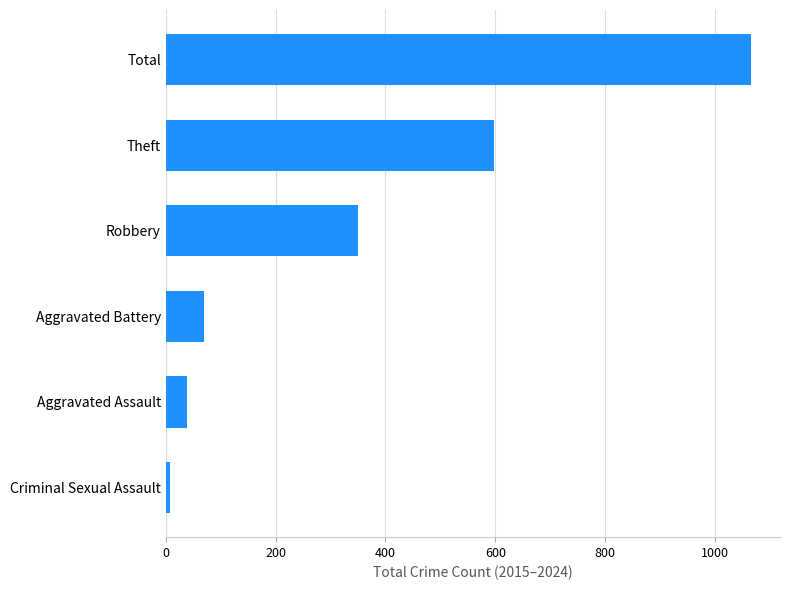

Which has a higher value, Robbery or Aggravated Assault?

Robbery